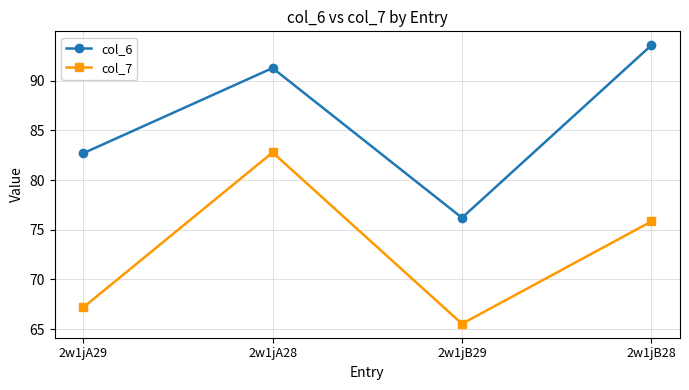

At how many categories does at least one series exceed 78?

3